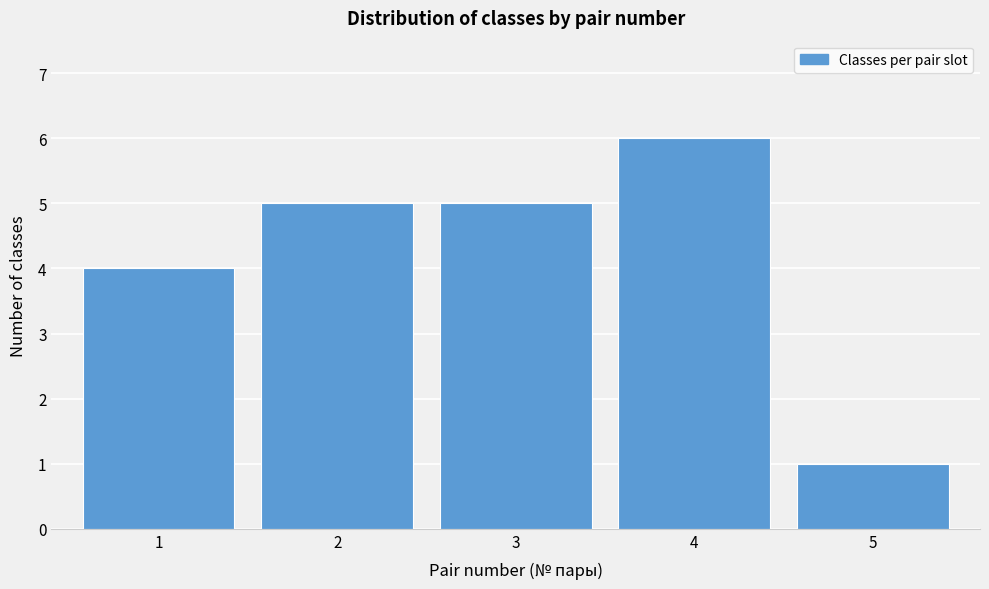

Reading left to right, what are all the values shown in this chart?

1=4	2=5	3=5	4=6	5=1